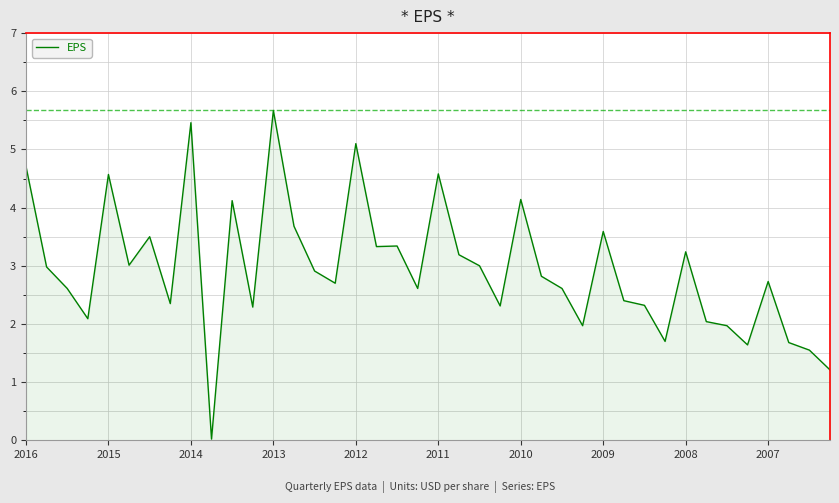

What is the maximum value shown in the chart?

5.7